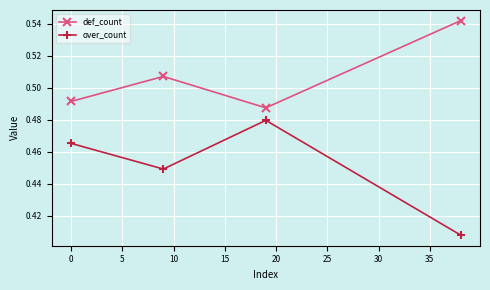

How many def_count values are between 0 and 1?

4